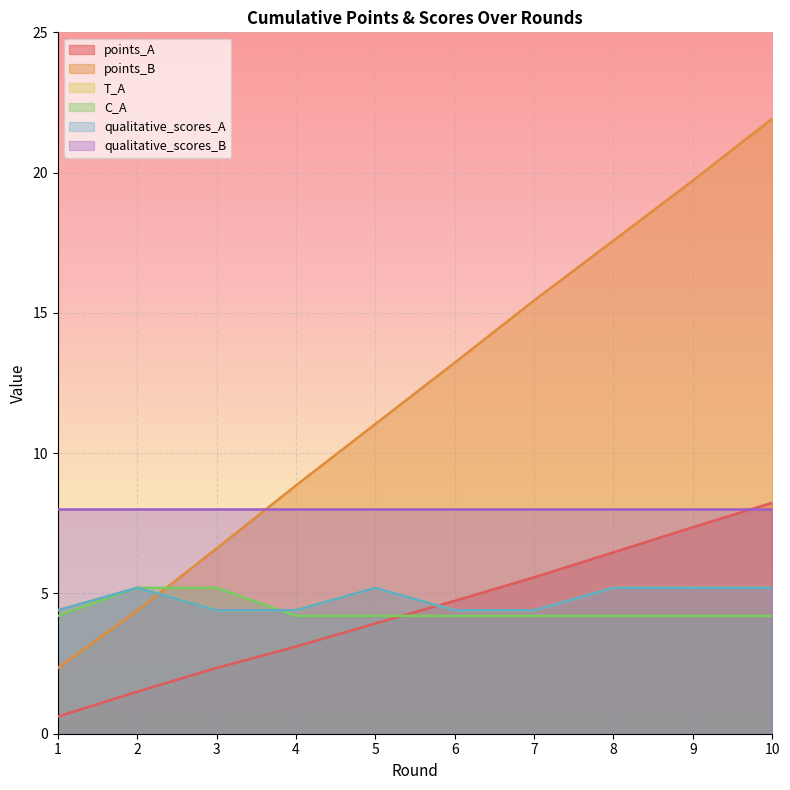

What is the maximum value shown in the chart?

21.9